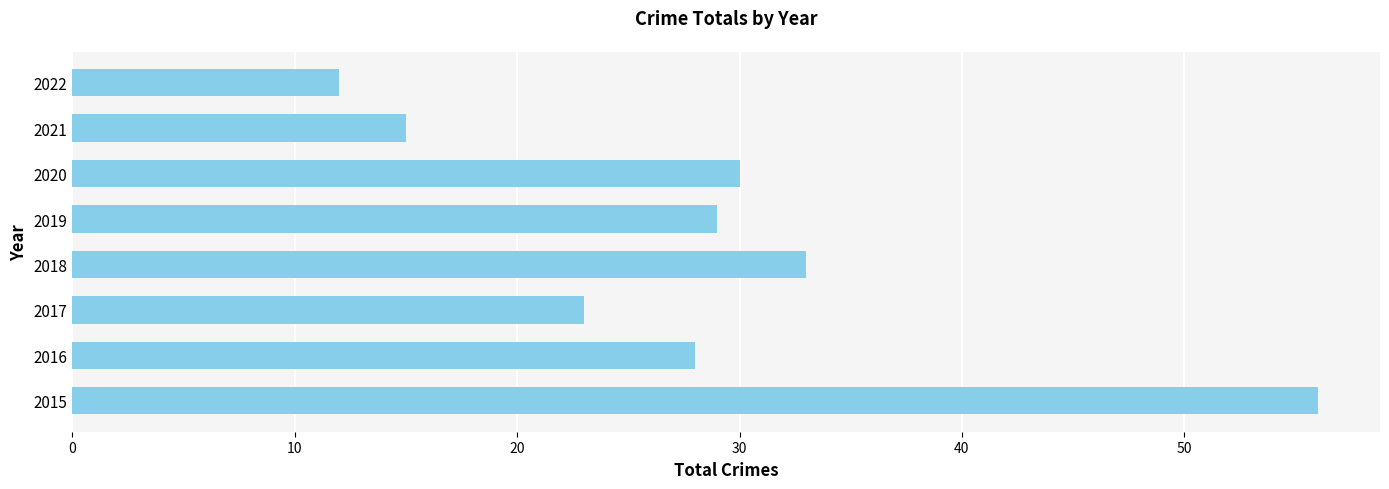

The value at 2018 is 15. True or false?

False